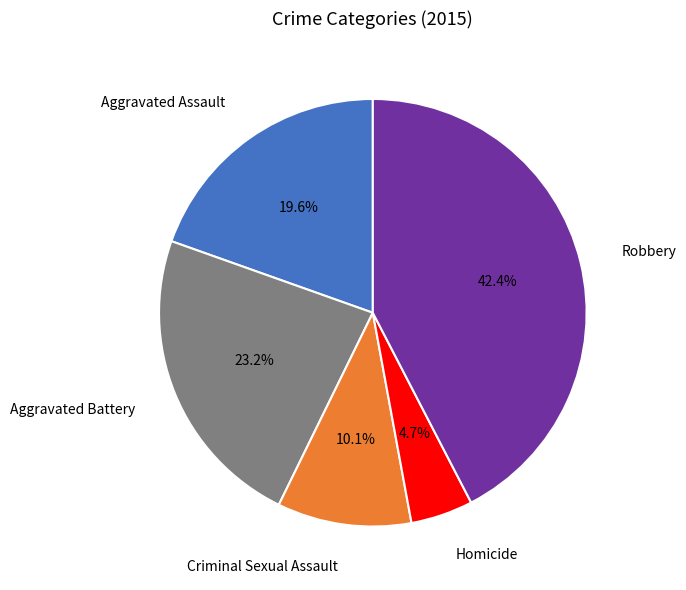

What is the smallest slice in the pie chart?

Homicide